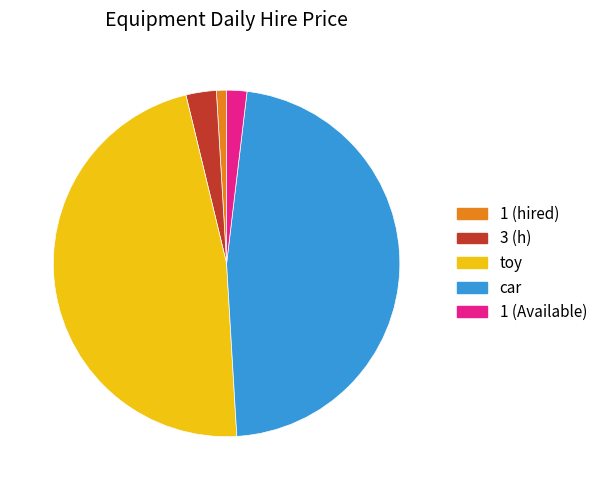

Which category has the smallest portion of the pie?

1 (hired)